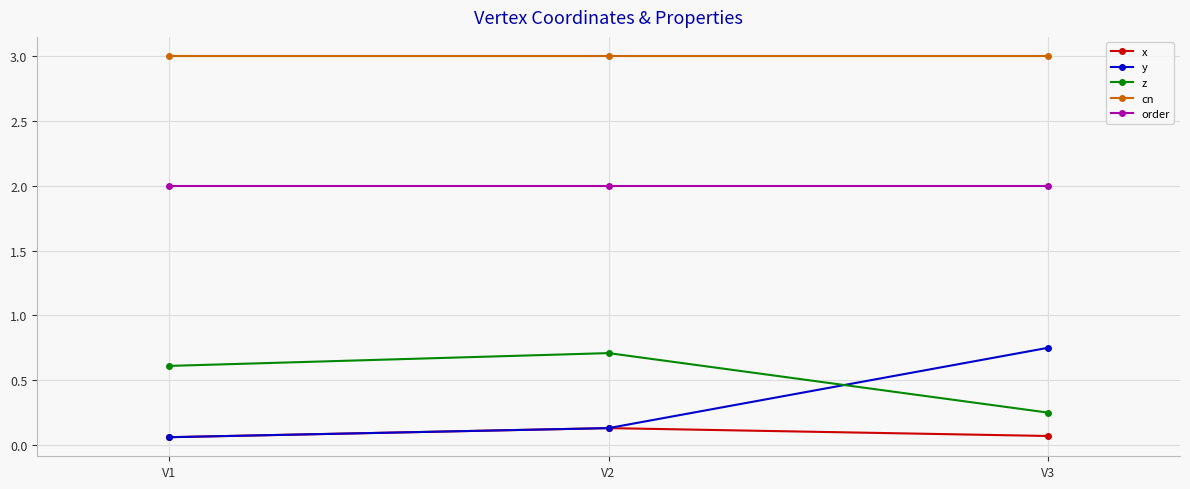

What is the value of the order point at the 2nd from the left?

2.0